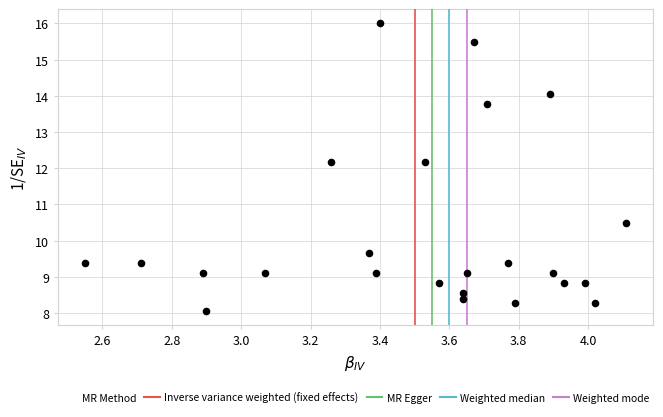

What is the range of X values (max minus min)?

1.6